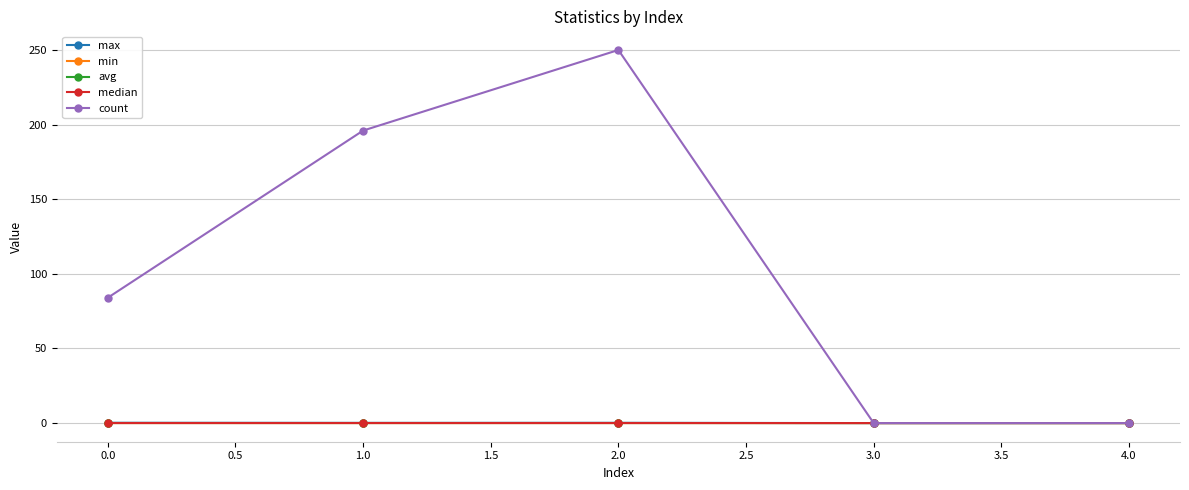

What is the highest value of the count series?

250.0